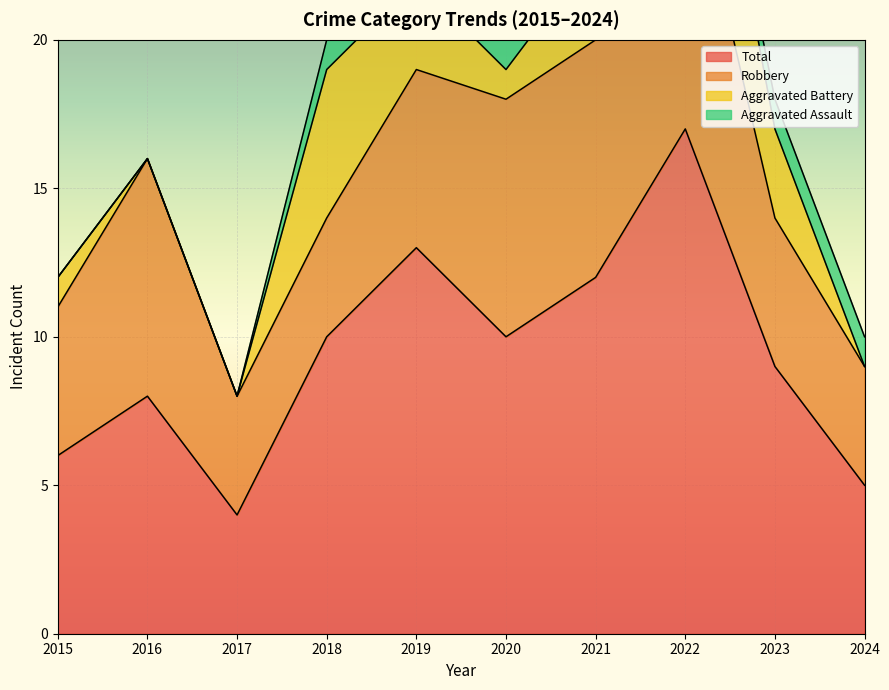

True or false: Aggravated Battery and Total cross at least once.

False